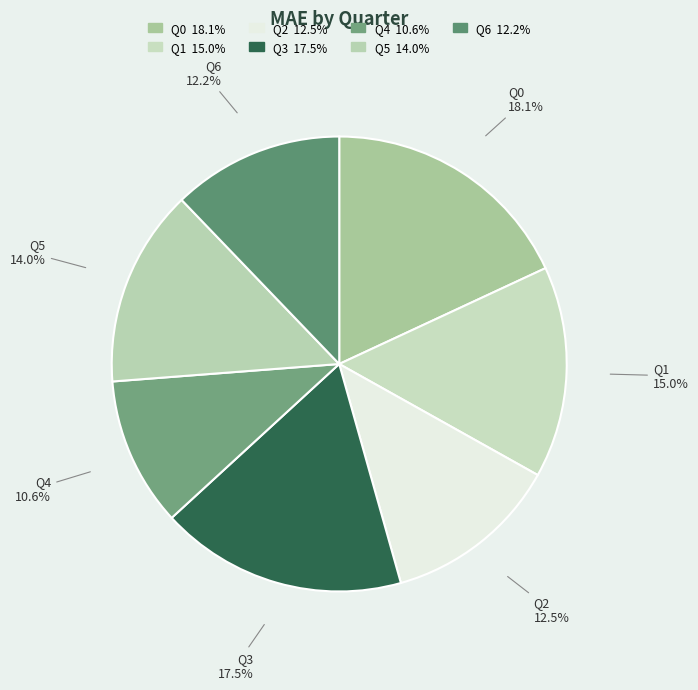

What is the smallest slice in the pie chart?

Q4